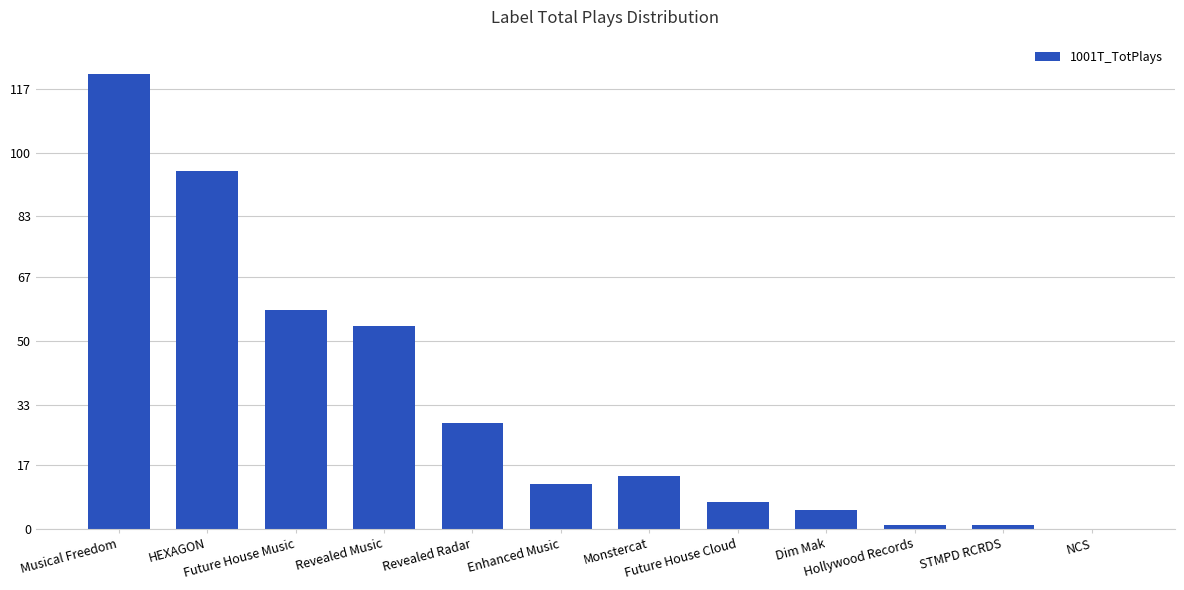

What is the sum of all values?

396